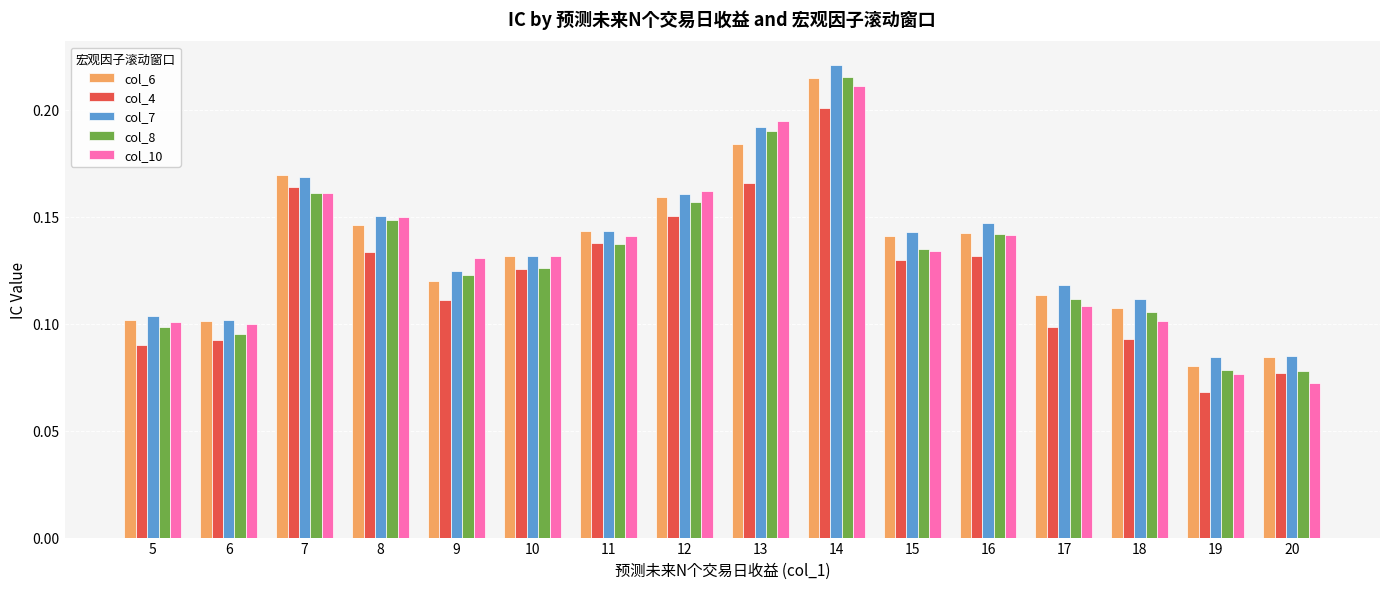

How many col_4 values are between 0 and 1?

16